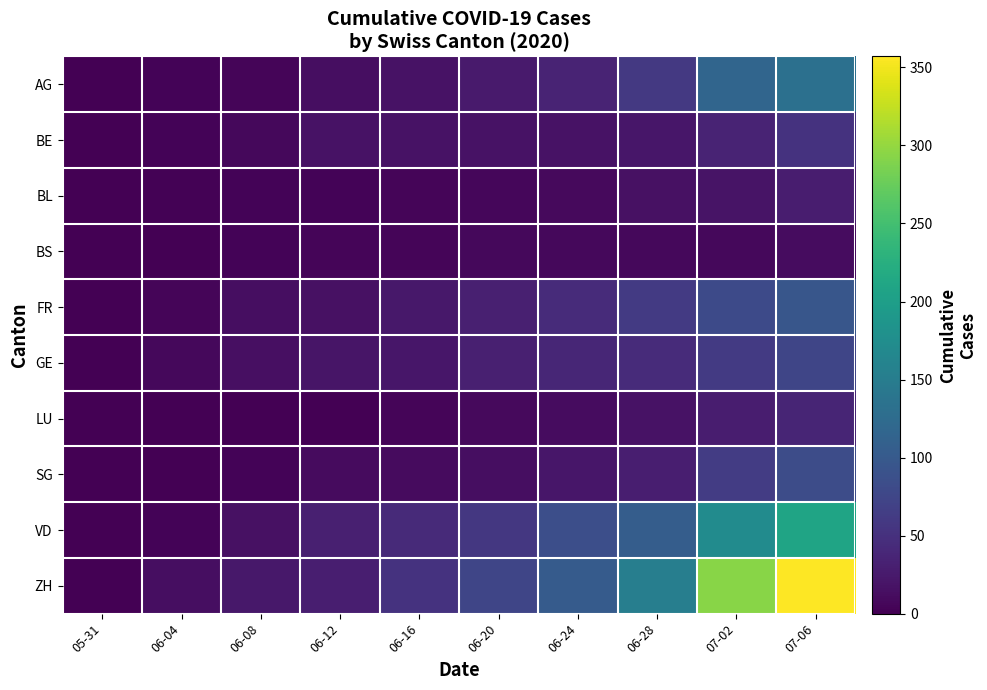

Rank the series by their maximum value, from highest to lowest.

ZH, VD, AG, FR, SG, GE, BE, LU, BL, BS